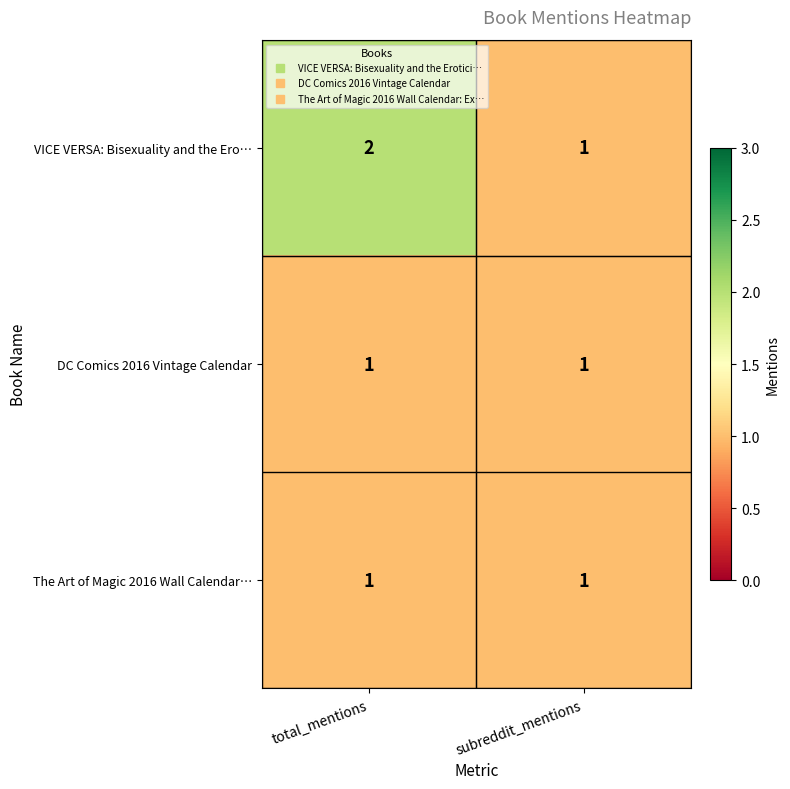

Between total_mentions and subreddit_mentions, which series saw the biggest shift?

VICE VERSA: Bisexuality and the Ero…